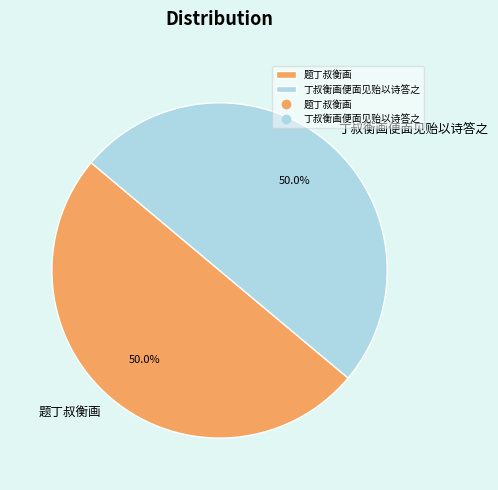

Is it true that 题丁叔衡画 is 58% of the pie?

False